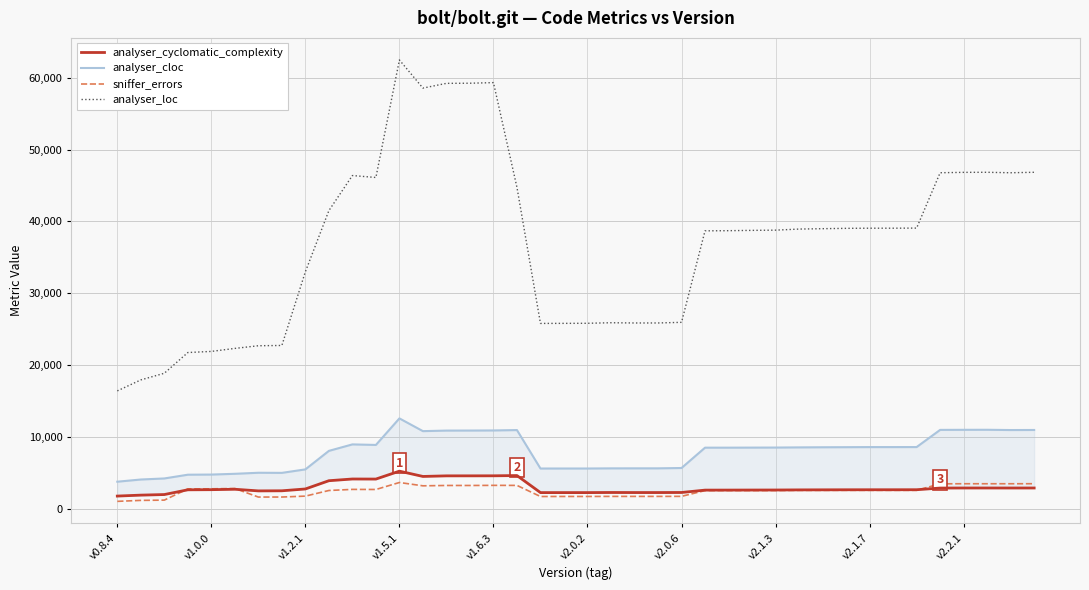

True or false: sniffer_errors and analyser_loc intersect in this chart.

False